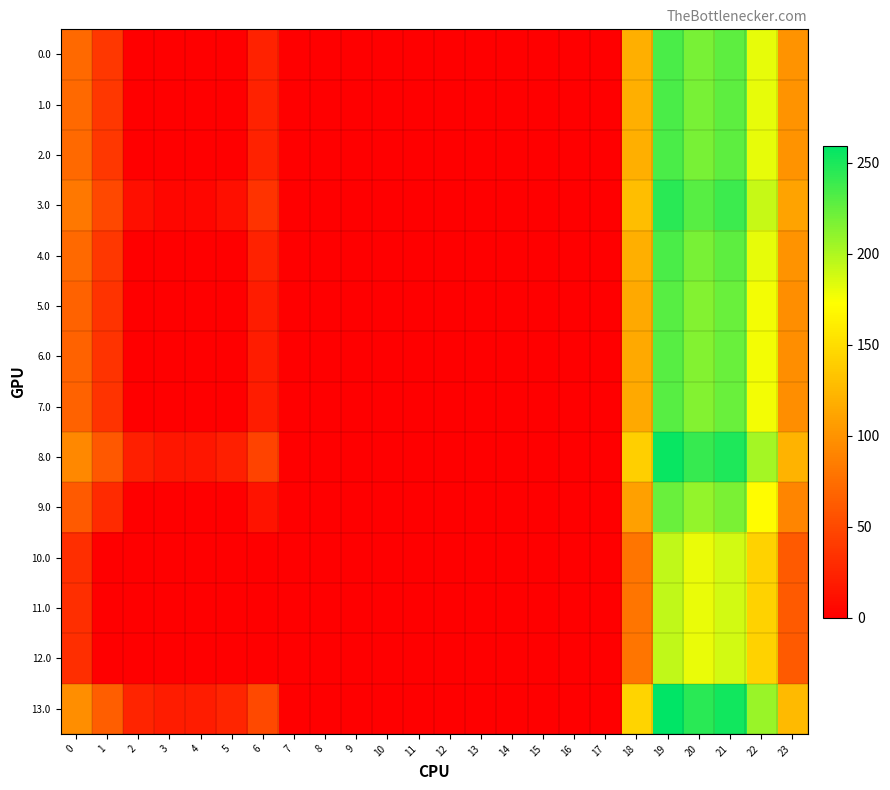

Reading left to right, what are all the values shown in this chart?

0.0: 0=71.0	1=38.5	2=0.0	3=0.0	4=0.0	5=0.0	6=24.0	7=0.0	8=0.0	9=0.0	10=0.0	11=0.0	12=0.0	13=0.0	14=0.0	15=0.0	16=0.0	17=0.0	18=118.6	19=233.5	20=218.9	21=227.4	22=181.3	23=100.3
1.0: 0=71.0	1=38.5	2=0.0	3=0.0	4=0.0	5=0.0	6=24.0	7=0.0	8=0.0	9=0.0	10=0.0	11=0.0	12=0.0	13=0.0	14=0.0	15=0.0	16=0.0	17=0.0	18=118.6	19=233.5	20=218.9	21=227.4	22=181.3	23=100.3
2.0: 0=71.0	1=38.5	2=0.0	3=0.0	4=0.0	5=0.0	6=24.0	7=0.0	8=0.0	9=0.0	10=0.0	11=0.0	12=0.0	13=0.0	14=0.0	15=0.0	16=0.0	17=0.0	18=118.6	19=233.5	20=218.9	21=227.4	22=181.3	23=100.3
3.0: 0=82.0	1=49.5	2=10.3	3=4.4	4=4.9	5=10.8	6=35.0	7=0.0	8=0.0	9=0.0	10=0.0	11=0.0	12=0.0	13=0.0	14=0.0	15=0.0	16=0.0	17=0.0	18=129.6	19=244.5	20=229.9	21=238.4	22=192.3	23=111.3
4.0: 0=71.0	1=38.5	2=0.0	3=0.0	4=0.0	5=0.0	6=24.0	7=0.0	8=0.0	9=0.0	10=0.0	11=0.0	12=0.0	13=0.0	14=0.0	15=0.0	16=0.0	17=0.0	18=118.6	19=233.5	20=218.9	21=227.4	22=181.3	23=100.3
5.0: 0=67.0	1=34.5	2=0.0	3=0.0	4=0.0	5=0.0	6=20.0	7=0.0	8=0.0	9=0.0	10=0.0	11=0.0	12=0.0	13=0.0	14=0.0	15=0.0	16=0.0	17=0.0	18=114.6	19=229.5	20=214.9	21=223.4	22=177.3	23=96.3
6.0: 0=67.0	1=34.5	2=0.0	3=0.0	4=0.0	5=0.0	6=20.0	7=0.0	8=0.0	9=0.0	10=0.0	11=0.0	12=0.0	13=0.0	14=0.0	15=0.0	16=0.0	17=0.0	18=114.6	19=229.5	20=214.9	21=223.4	22=177.3	23=96.3
7.0: 0=67.0	1=34.5	2=0.0	3=0.0	4=0.0	5=0.0	6=20.0	7=0.0	8=0.0	9=0.0	10=0.0	11=0.0	12=0.0	13=0.0	14=0.0	15=0.0	16=0.0	17=0.0	18=114.6	19=229.5	20=214.9	21=223.4	22=177.3	23=96.3
8.0: 0=93.0	1=60.5	2=21.3	3=15.4	4=15.9	5=21.8	6=46.0	7=0.0	8=0.0	9=0.0	10=0.0	11=0.0	12=0.0	13=0.0	14=0.0	15=0.0	16=0.0	17=0.0	18=140.6	19=255.5	20=240.9	21=249.4	22=203.3	23=122.3
9.0: 0=61.0	1=28.5	2=0.0	3=0.0	4=0.0	5=0.0	6=14.0	7=0.0	8=0.0	9=0.0	10=0.0	11=0.0	12=0.0	13=0.0	14=0.0	15=0.0	16=0.0	17=0.0	18=108.6	19=223.5	20=208.9	21=217.4	22=171.3	23=90.3
10.0: 0=32.0	1=0.0	2=0.0	3=0.0	4=0.0	5=0.0	6=0.0	7=0.0	8=0.0	9=0.0	10=0.0	11=0.0	12=0.0	13=0.0	14=0.0	15=0.0	16=0.0	17=0.0	18=79.6	19=194.5	20=179.9	21=188.4	22=142.3	23=61.3
11.0: 0=32.0	1=0.0	2=0.0	3=0.0	4=0.0	5=0.0	6=0.0	7=0.0	8=0.0	9=0.0	10=0.0	11=0.0	12=0.0	13=0.0	14=0.0	15=0.0	16=0.0	17=0.0	18=79.6	19=194.5	20=179.9	21=188.4	22=142.3	23=61.3
12.0: 0=32.0	1=0.0	2=0.0	3=0.0	4=0.0	5=0.0	6=0.0	7=0.0	8=0.0	9=0.0	10=0.0	11=0.0	12=0.0	13=0.0	14=0.0	15=0.0	16=0.0	17=0.0	18=79.6	19=194.5	20=179.9	21=188.4	22=142.3	23=61.3
13.0: 0=97.0	1=64.5	2=25.3	3=19.4	4=19.9	5=25.8	6=50.0	7=0.0	8=0.0	9=0.0	10=0.0	11=0.0	12=0.0	13=0.0	14=0.0	15=0.0	16=0.0	17=0.0	18=144.6	19=259.5	20=244.9	21=253.4	22=207.3	23=126.3